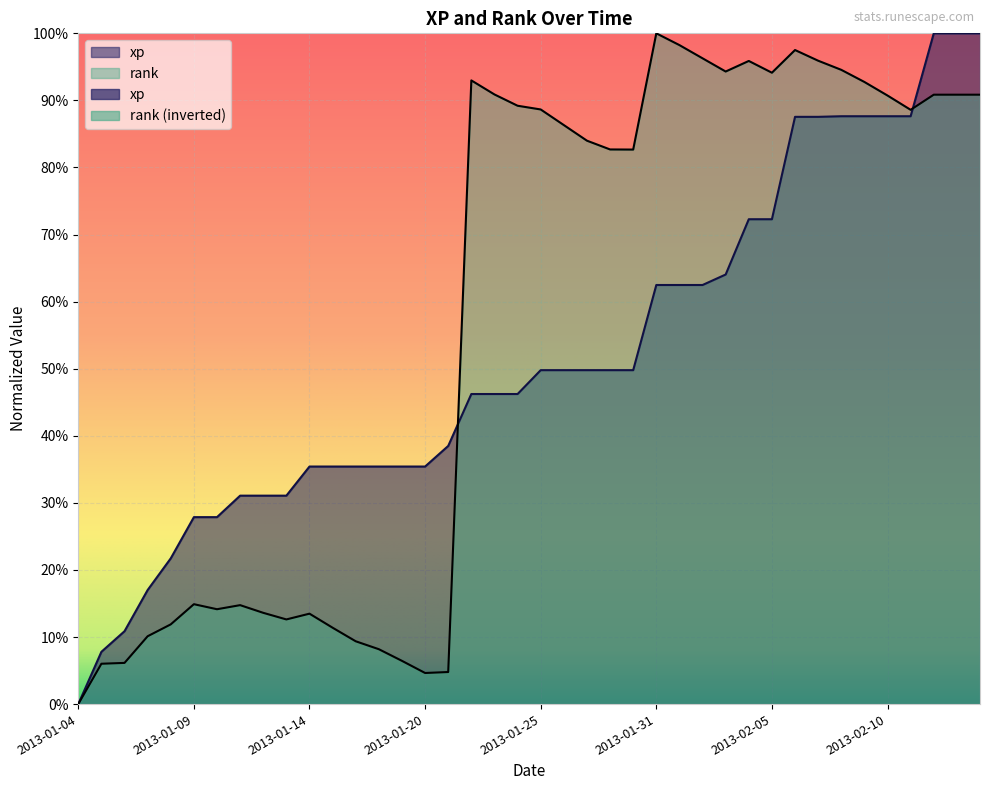

How many lines are shown in the chart?

2